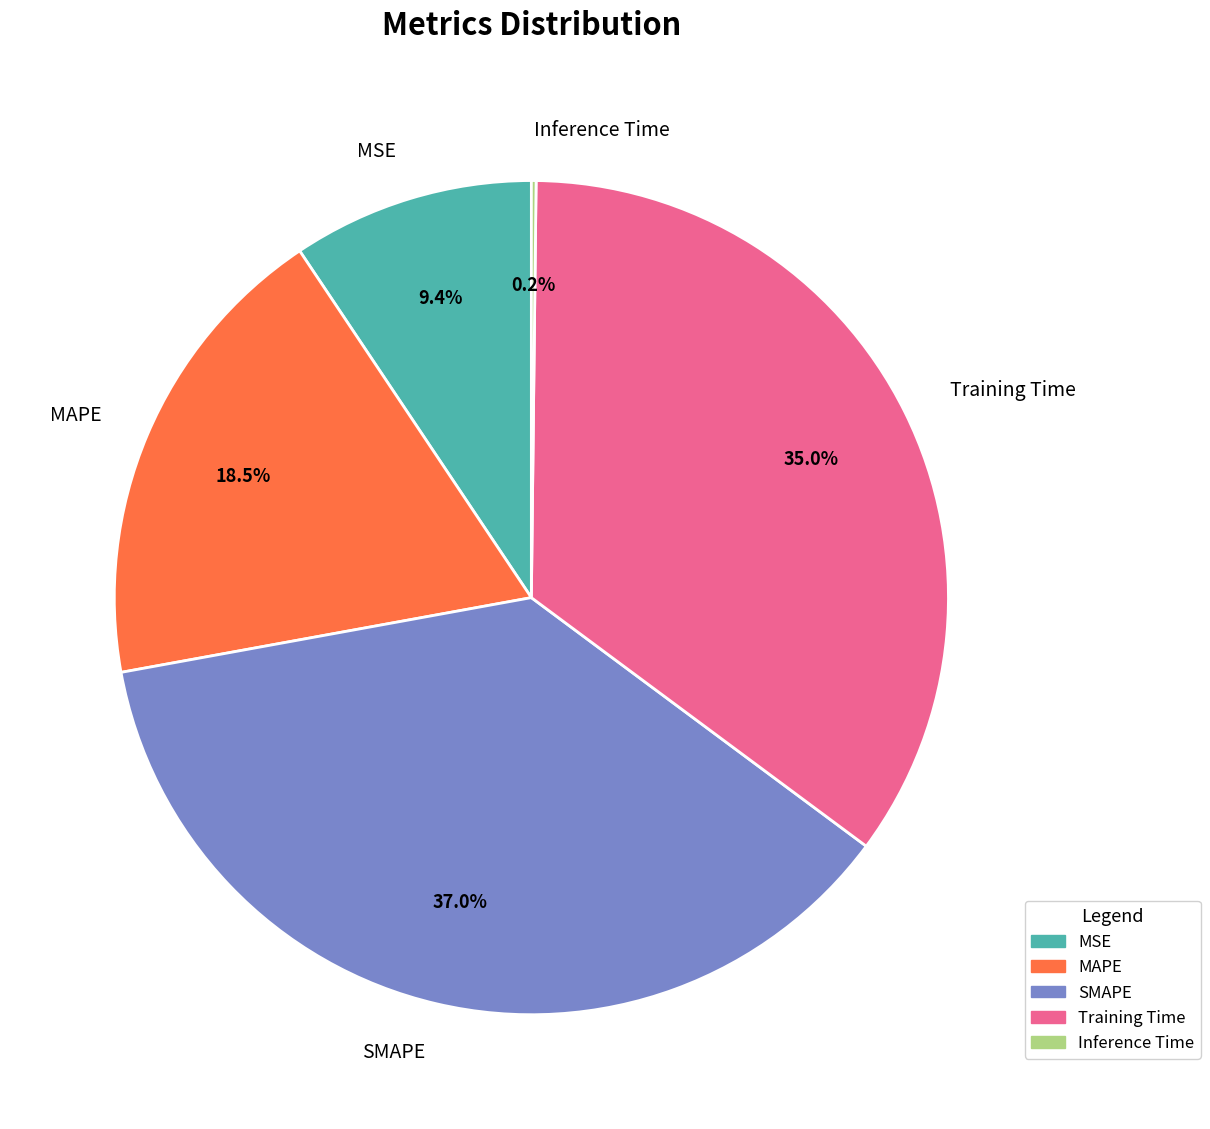

Which slice is the largest?

SMAPE